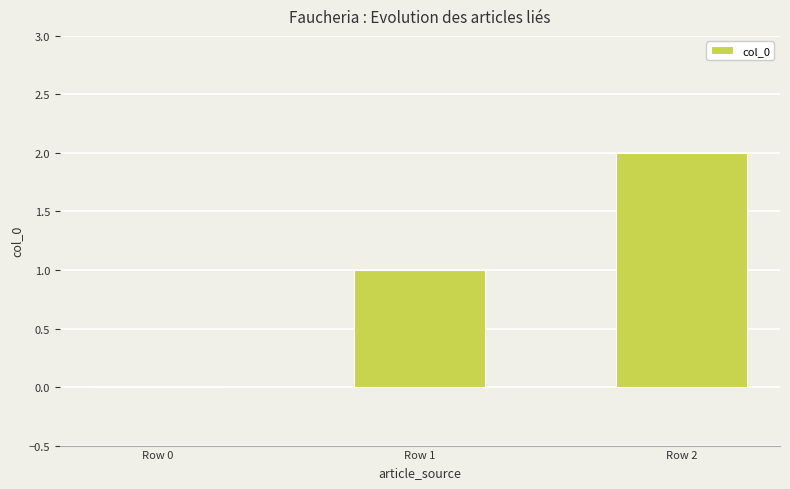

How many positive values are there?

2